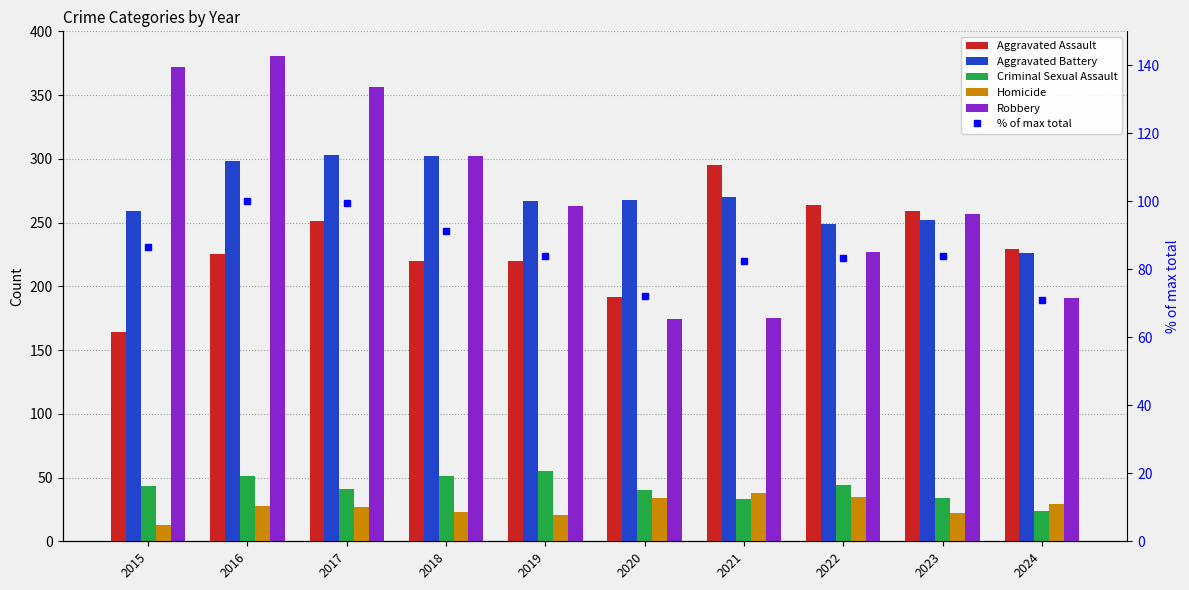

Is it true that Aggravated Battery equals 298.0 at 2016?

True